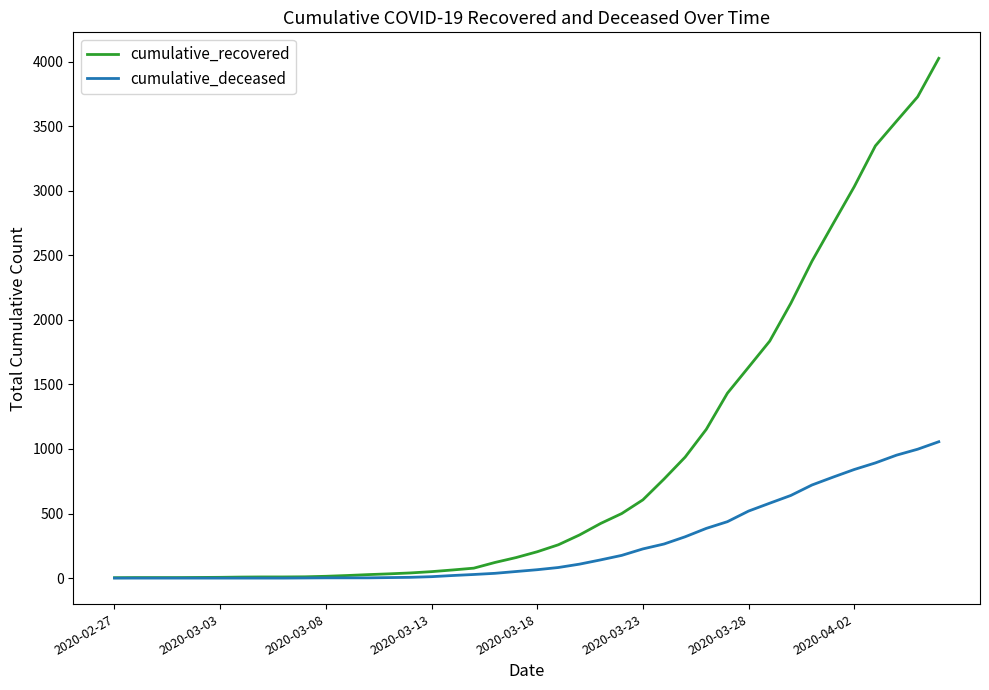

Rank the series by their average value, from highest to lowest.

cumulative_recovered, cumulative_deceased